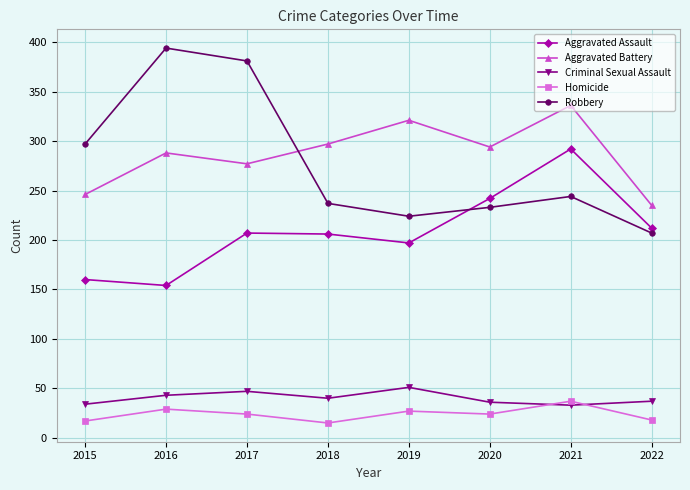

True or false: Robbery and Homicide intersect in this chart.

False